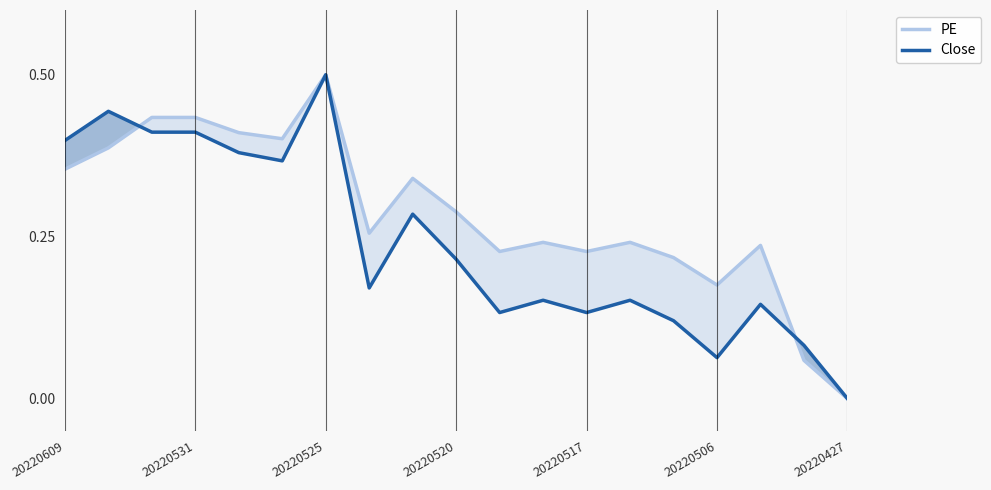

What is the highest value of the PE series?

0.5